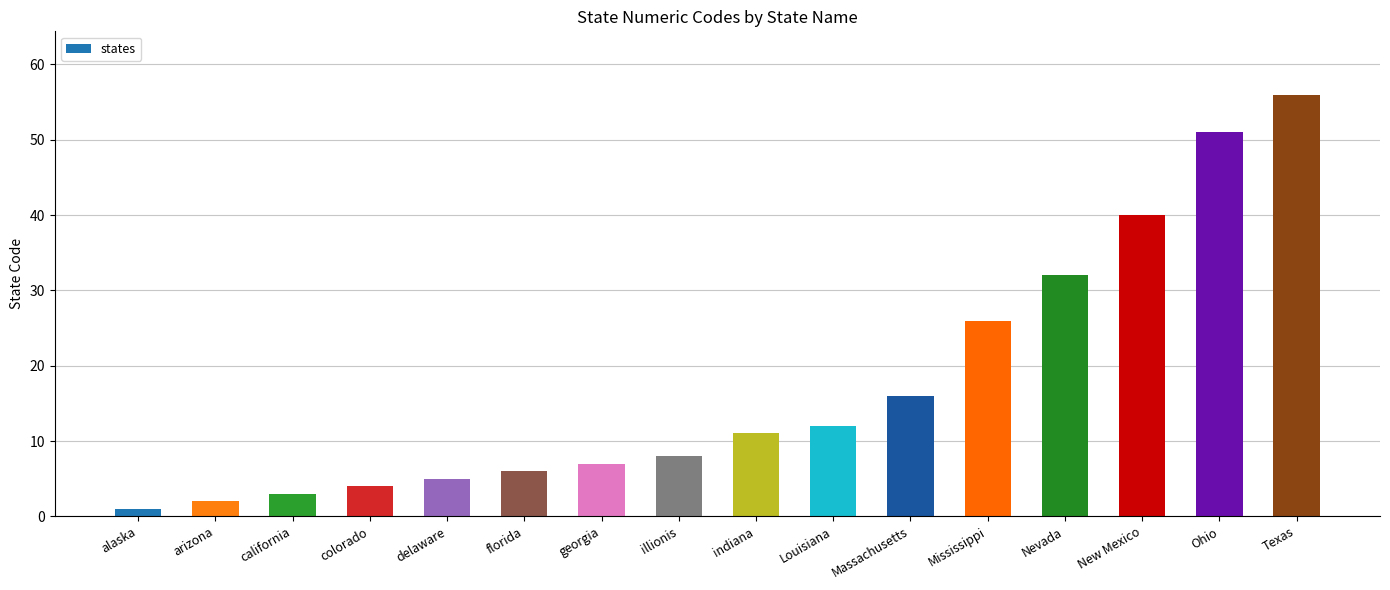

The chart shows a value of 24 at New Mexico. True or false?

False